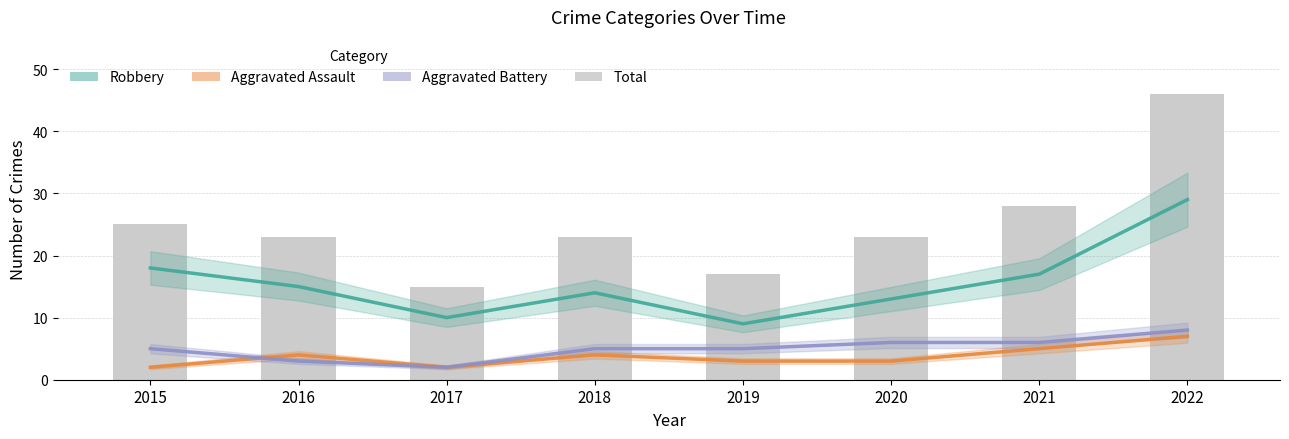

Count the number of data series in this chart.

4